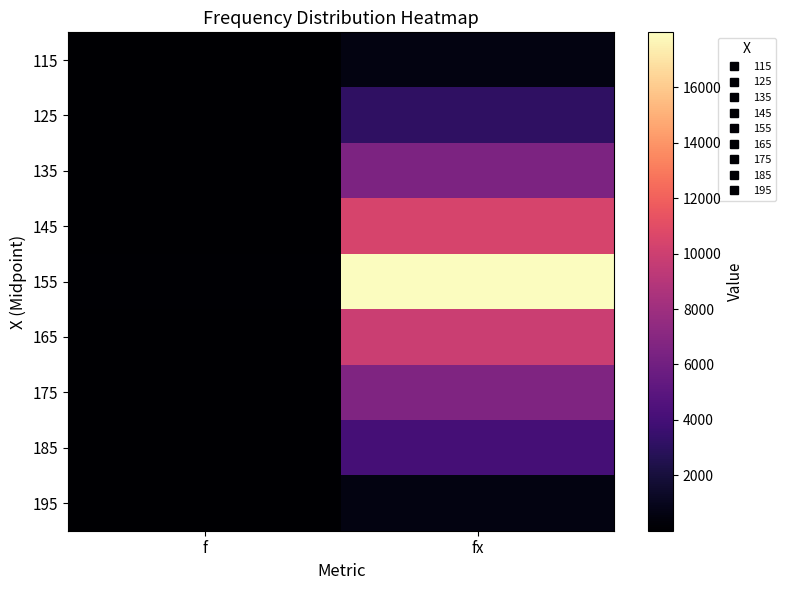

Reading right to left, extract all data points from this chart.

115: fx=575	f=5
125: fx=3125	f=25
135: fx=6480	f=48
145: fx=10440	f=72
155: fx=17980	f=116
165: fx=9900	f=60
175: fx=6650	f=38
185: fx=4070	f=22
195: fx=585	f=3